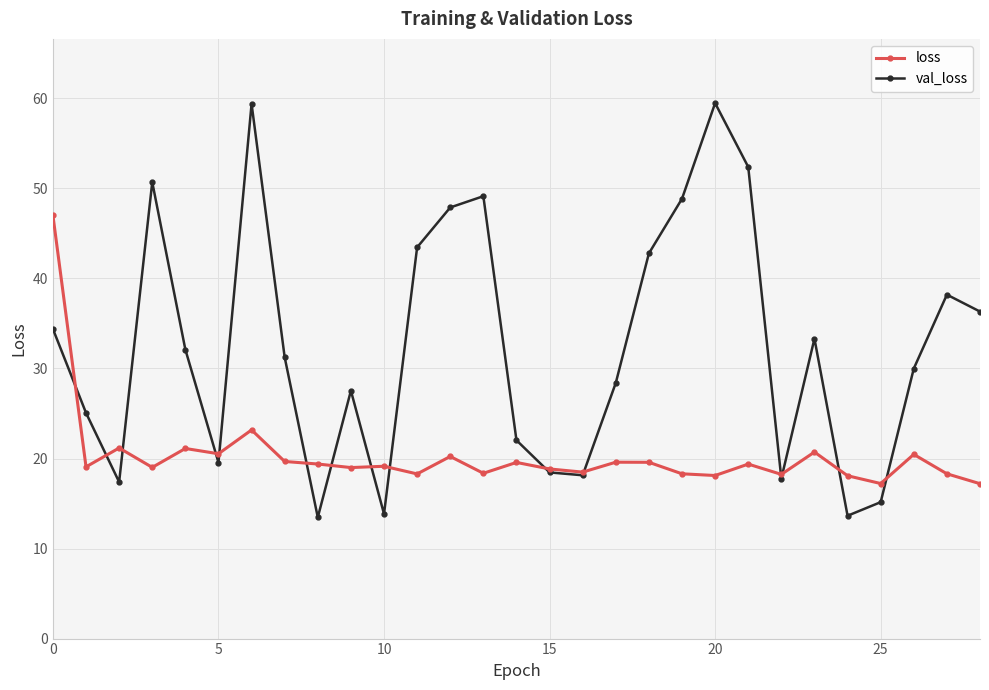

What is the value of the val_loss point at the 23rd from the left?

17.8